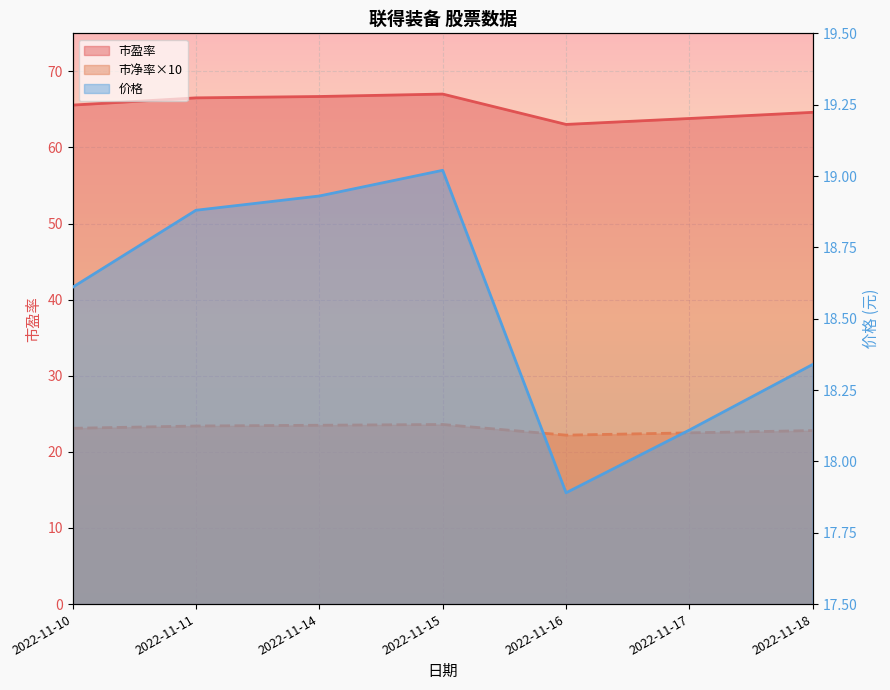

What is the difference between the 市净率 values at 2022-11-11 and 2022-11-18?

0.6